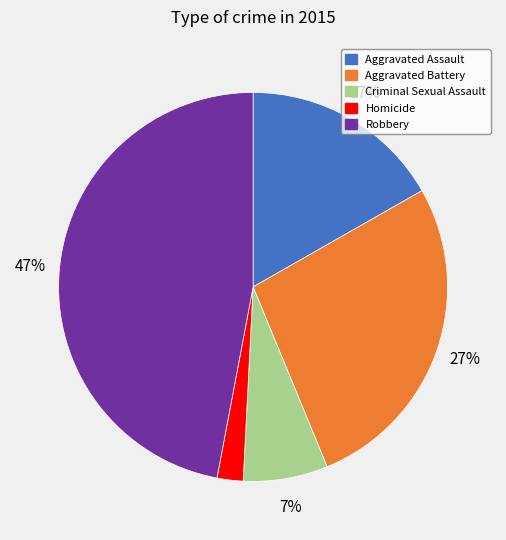

To the nearest percent, what is the difference between the Robbery and Criminal Sexual Assault slice percentages?

40%